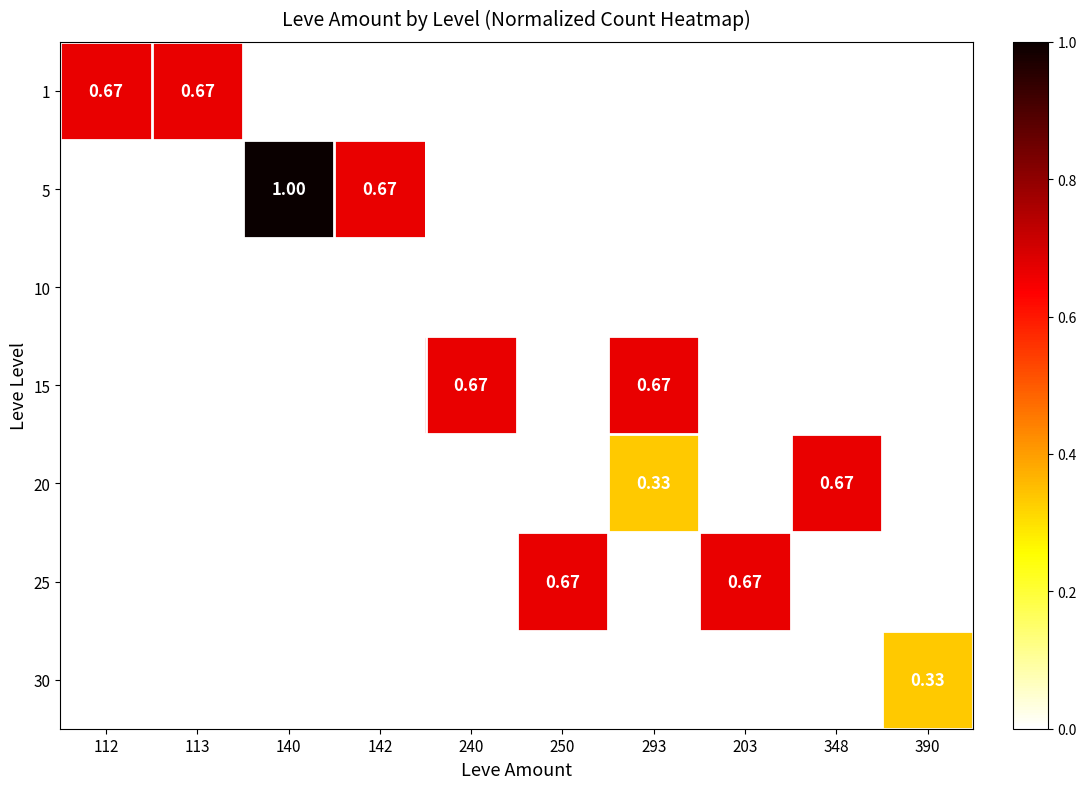

Which has a higher value, 203 or 390?

203